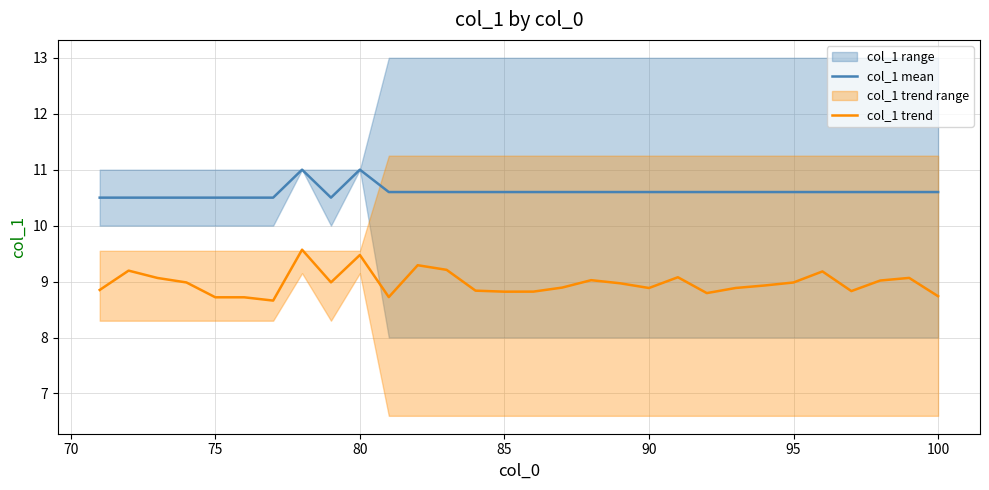

At how many categories does at least one series exceed 8?

30